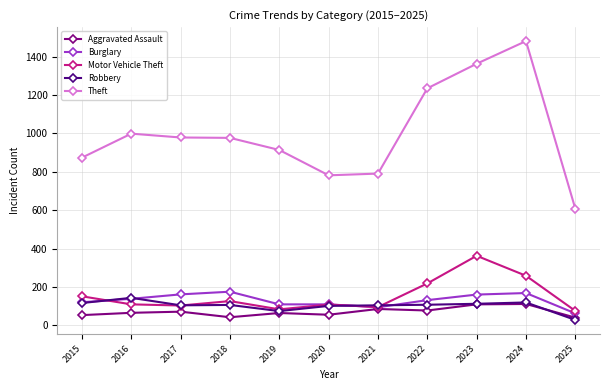

Is it true that Theft equals 1034 at 2025?

False